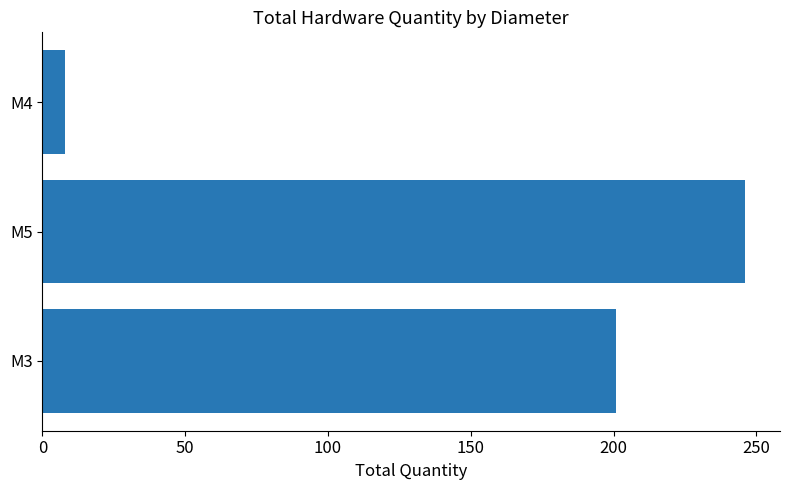

Where is the data nearest to the value 127?

M3